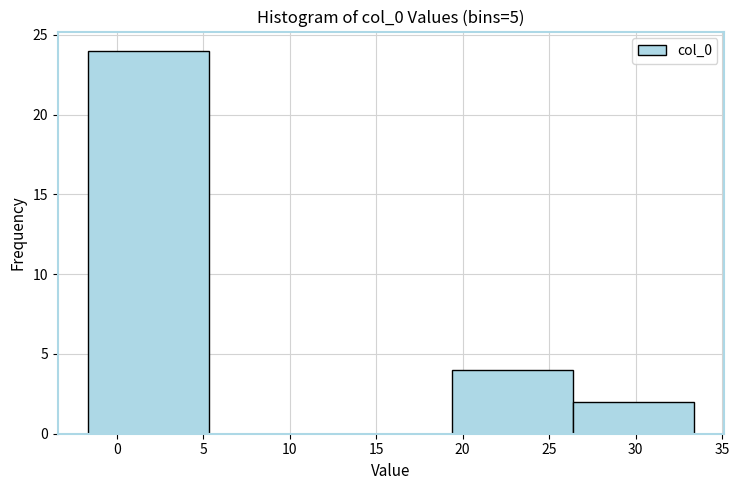

Reading left to right, list every bar in this chart as the range it spans on the x-axis followed by its height. Neither the bar edges nor the heights are printed on the chart, so give them approximately, as read against the axes.

-1.5 to 5.5: 24
5.5 to 12.5: 0
12.5 to 19.5: 0
19.5 to 26.5: 4
26.5 to 33.5: 2